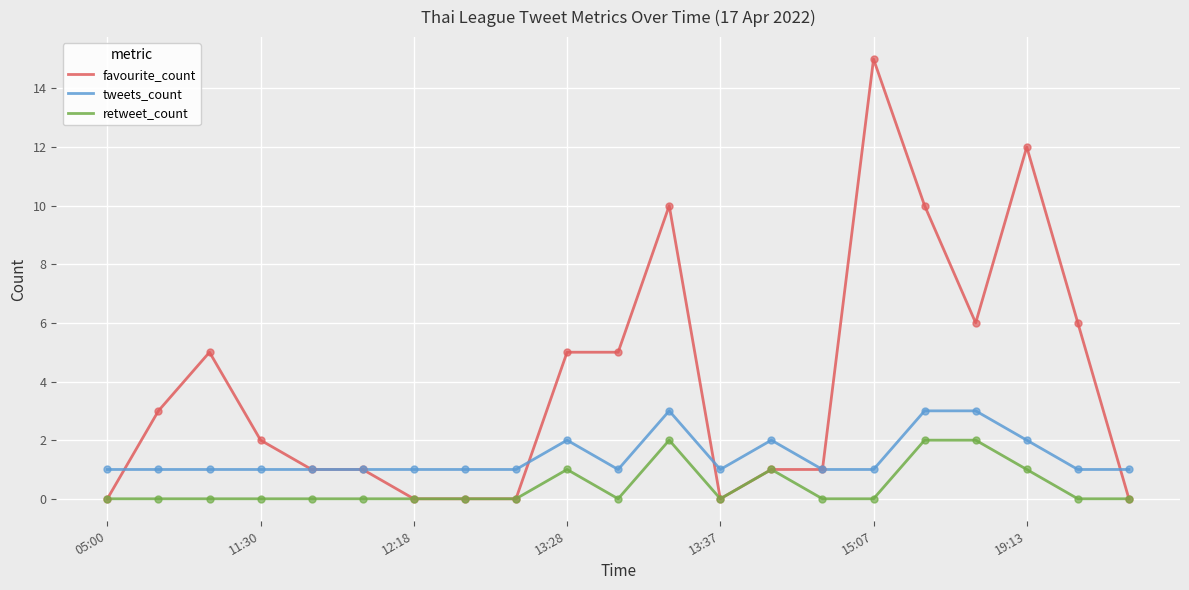

What are all the series names shown in the legend?

favourite_count, tweets_count, retweet_count